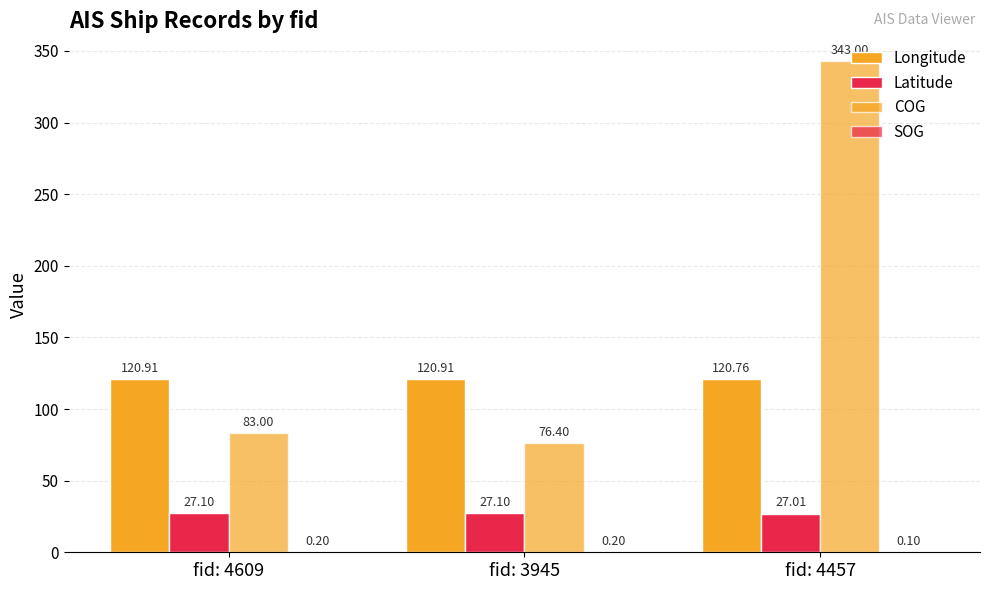

Are the bars horizontal?

No